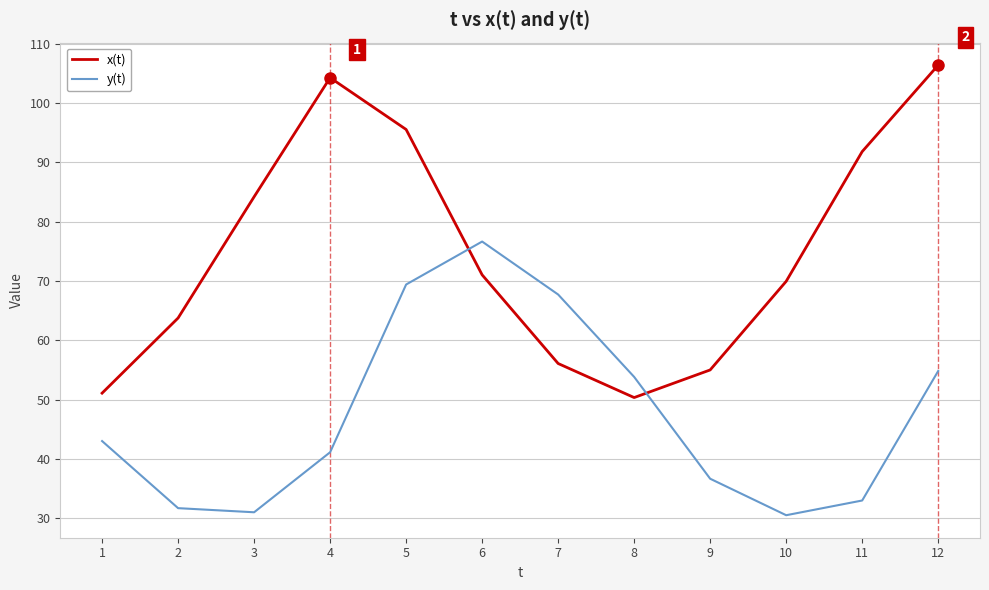

Does the chart have visible grid lines?

Yes